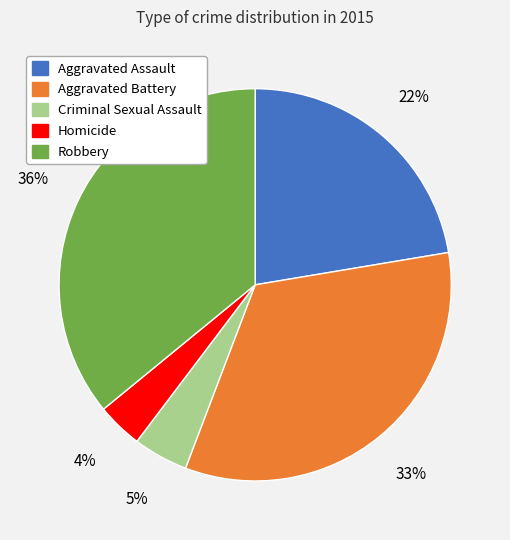

Does any single category account for the majority?

No